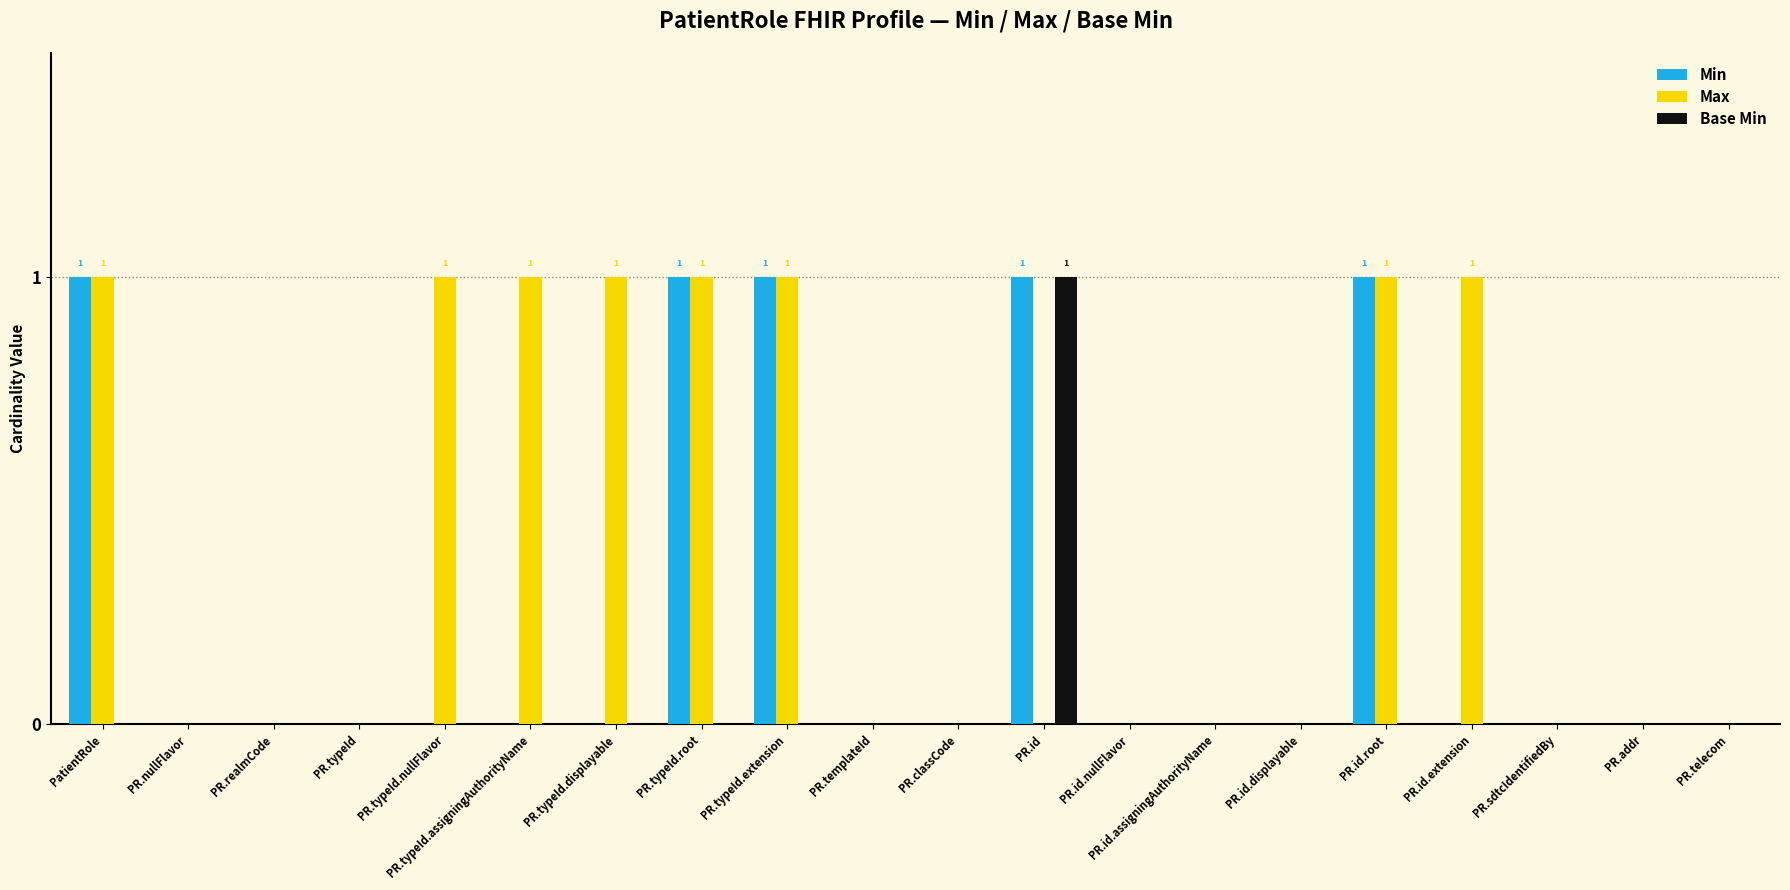

Reading right to left, list all the values displayed in this chart.

Min: 0	0	0	0	1	0	0	0	1	0	0	1	1	0	0	0	0	0	0	1
Max: 0	0	0	1	1	0	0	0	0	0	0	1	1	1	1	1	0	0	0	1
Base Min: 0	0	0	0	0	0	0	0	1	0	0	0	0	0	0	0	0	0	0	0